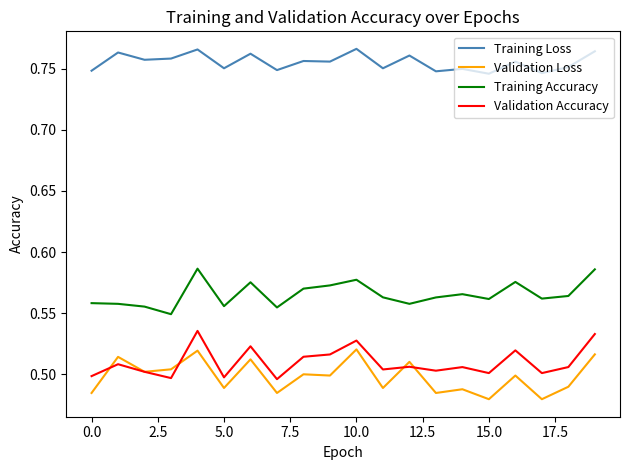

True or false: Validation Accuracy and Training Accuracy intersect in this chart.

False